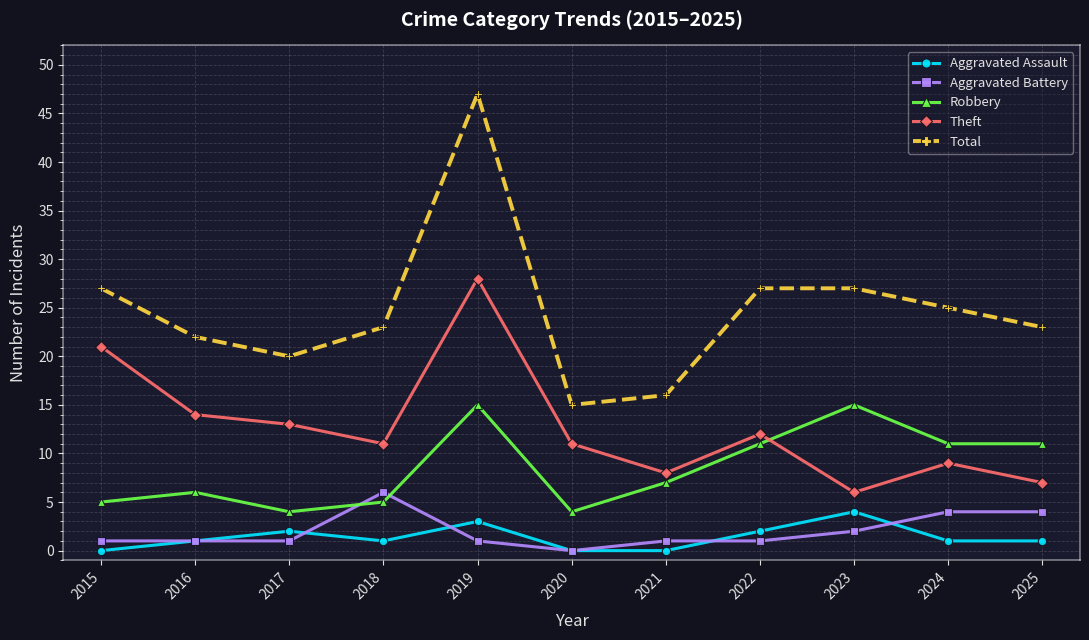

The value of Total at 2024 is 25. True or false?

True